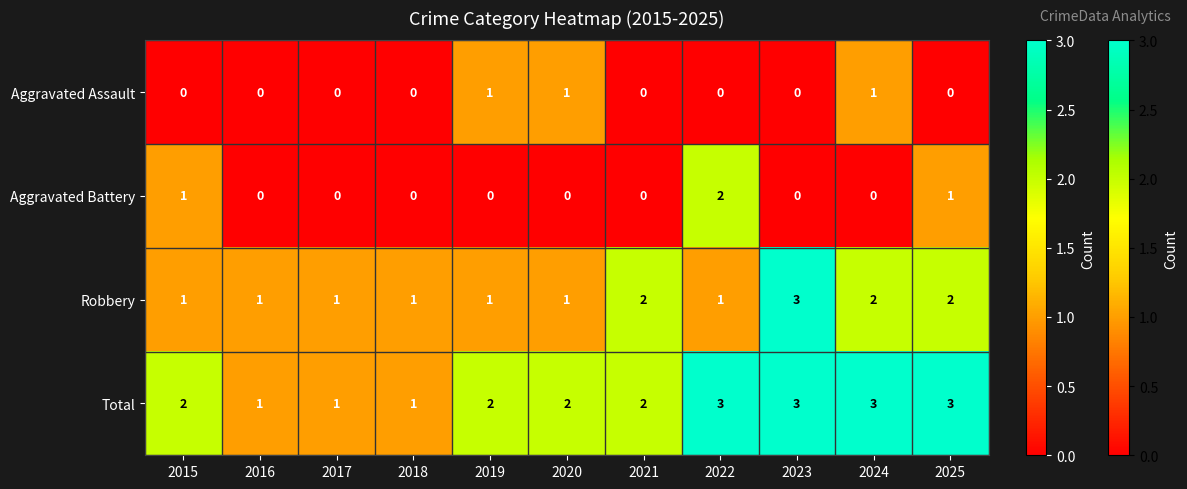

What is the difference between the highest and lowest values at 2023?

3